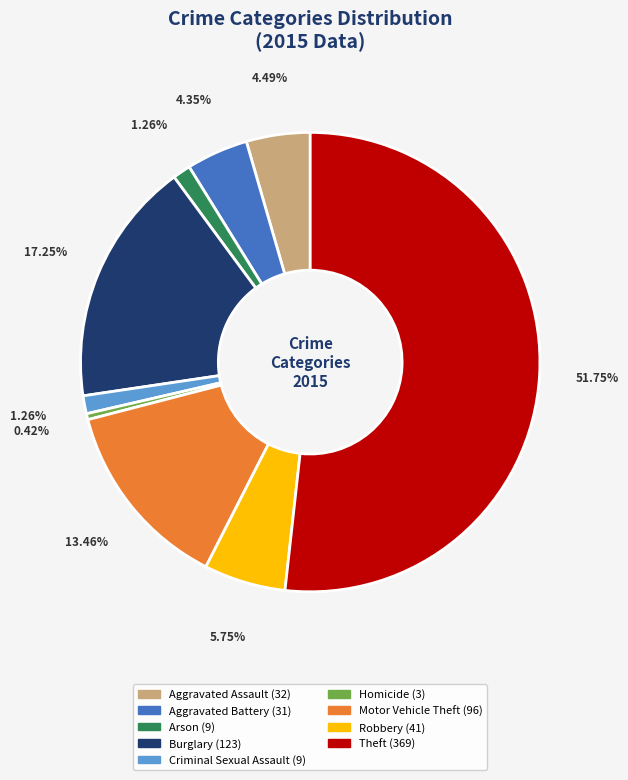

Combined, what portion of the pie is Homicide and Motor Vehicle Theft?

13.9%